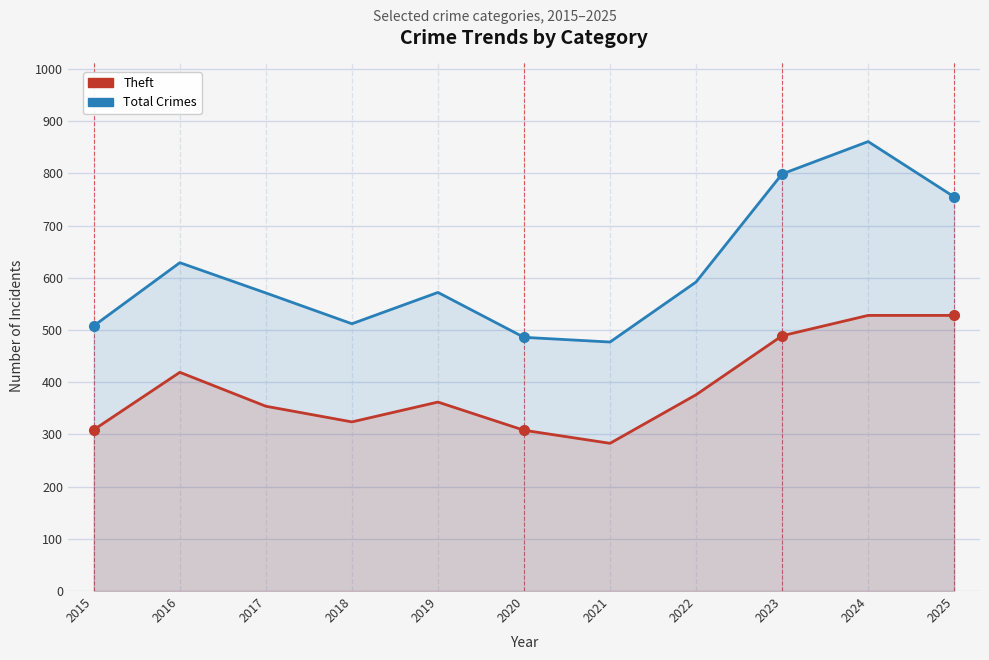

What is the sum of the Theft values at 2016 and 2021?

702